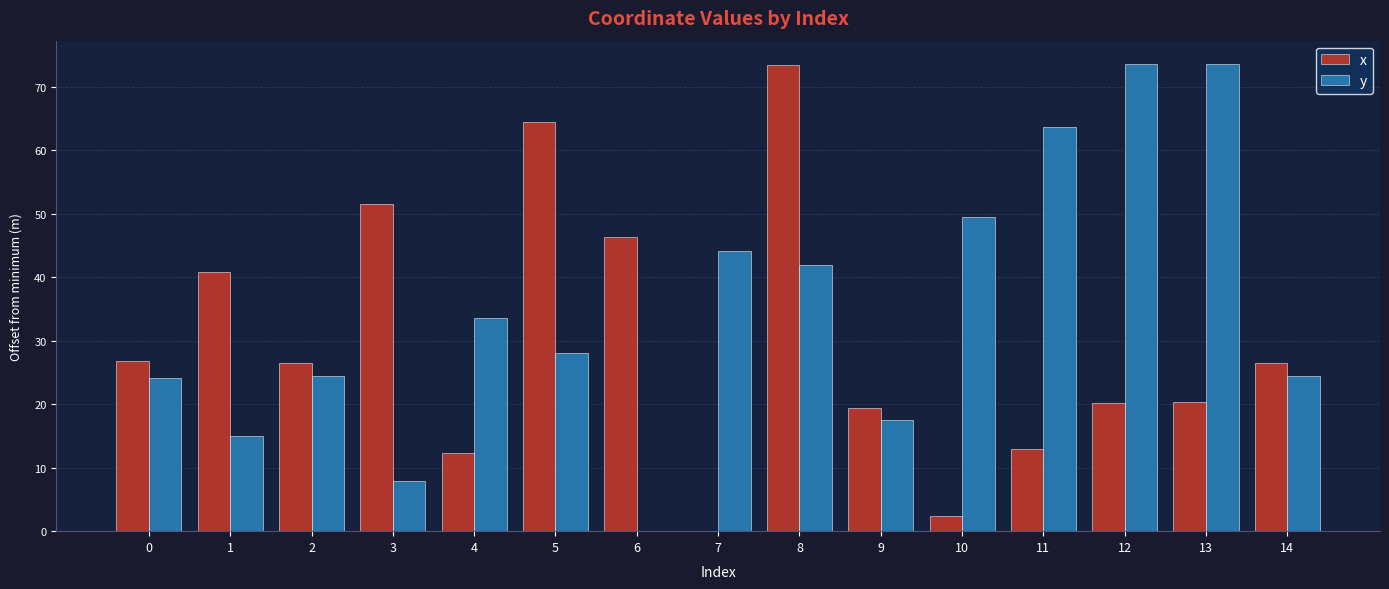

Where is x nearest to the value 36?

1